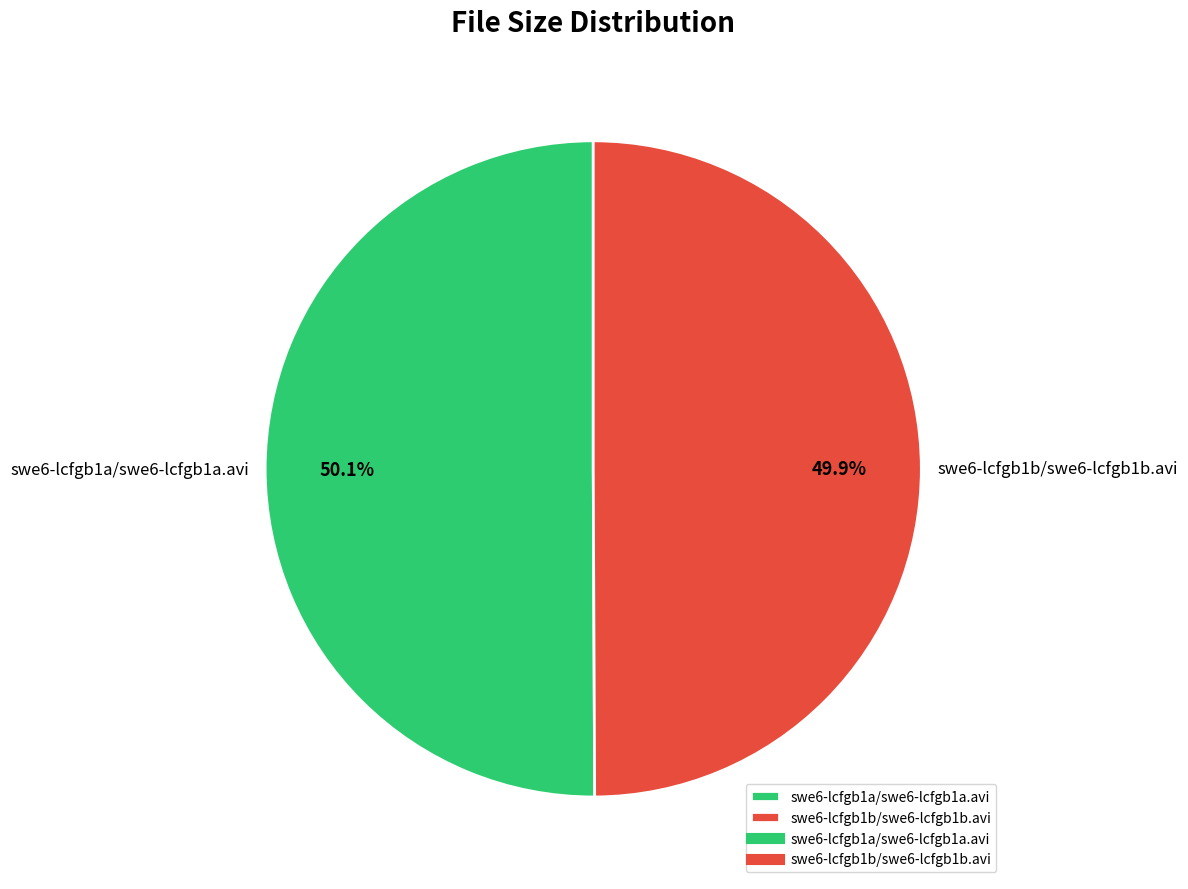

Does any single category account for the majority?

Yes